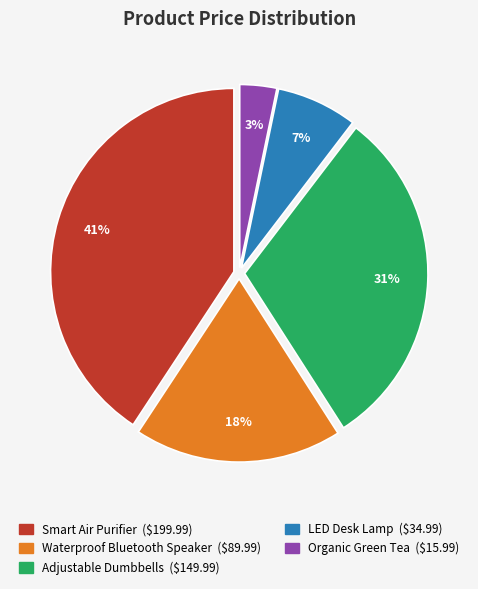

To the nearest percent, what is the average slice percentage?

20%